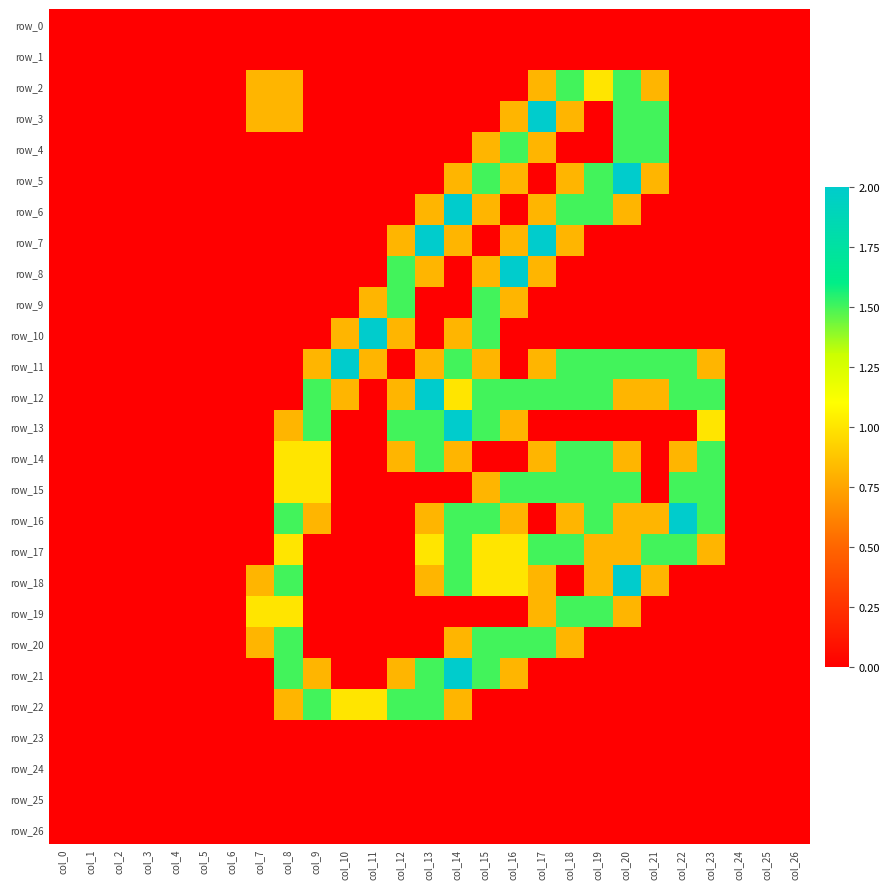

What is the difference between the maximum and minimum values in the row_20 series?

1.5